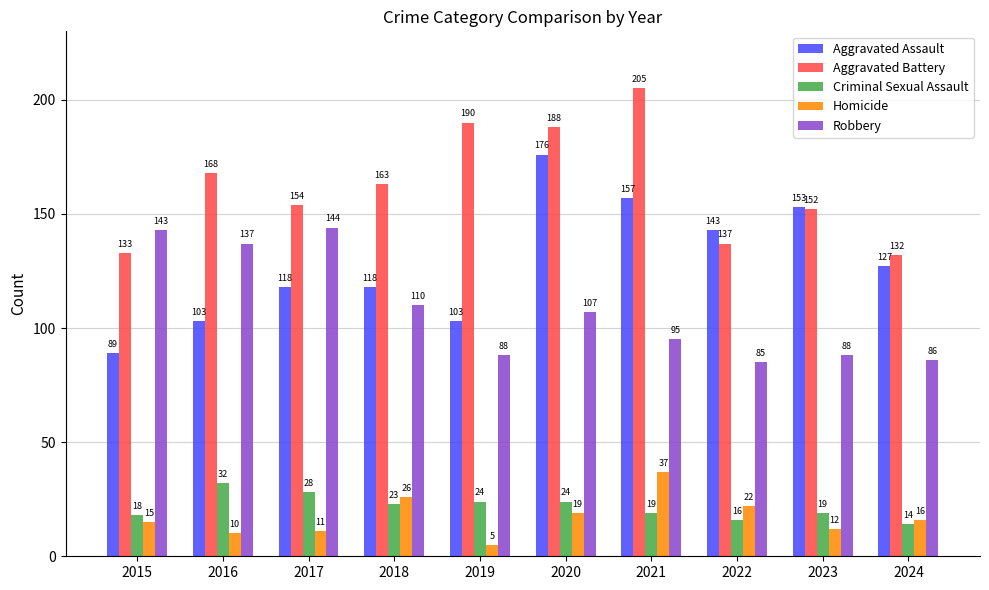

Between 2021 and 2024, which series saw the biggest shift?

Aggravated Battery